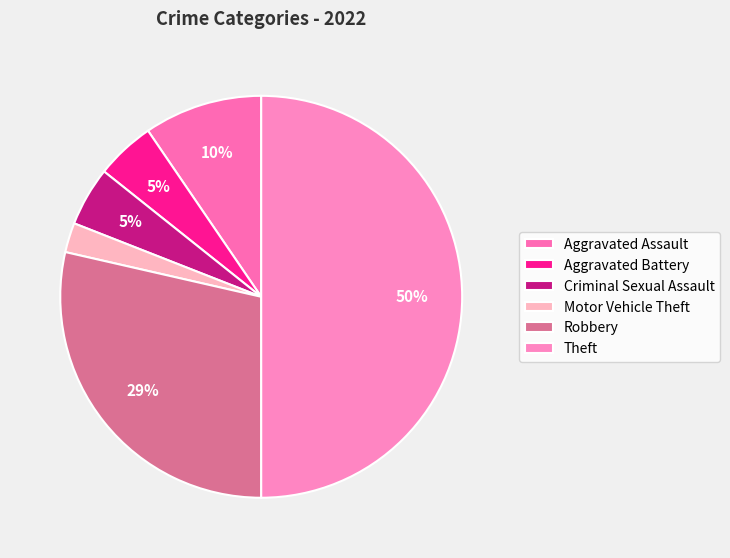

Approximately how many times larger is the value at Motor Vehicle Theft compared to Aggravated Battery?

0.5